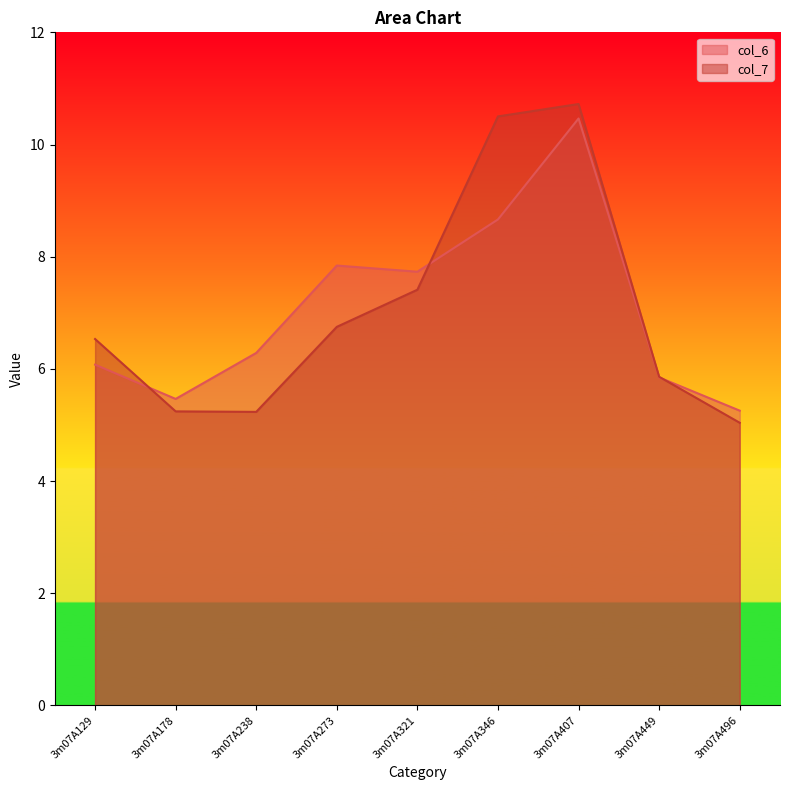

At which category does the chart reach its peak across all series?

3m07A407